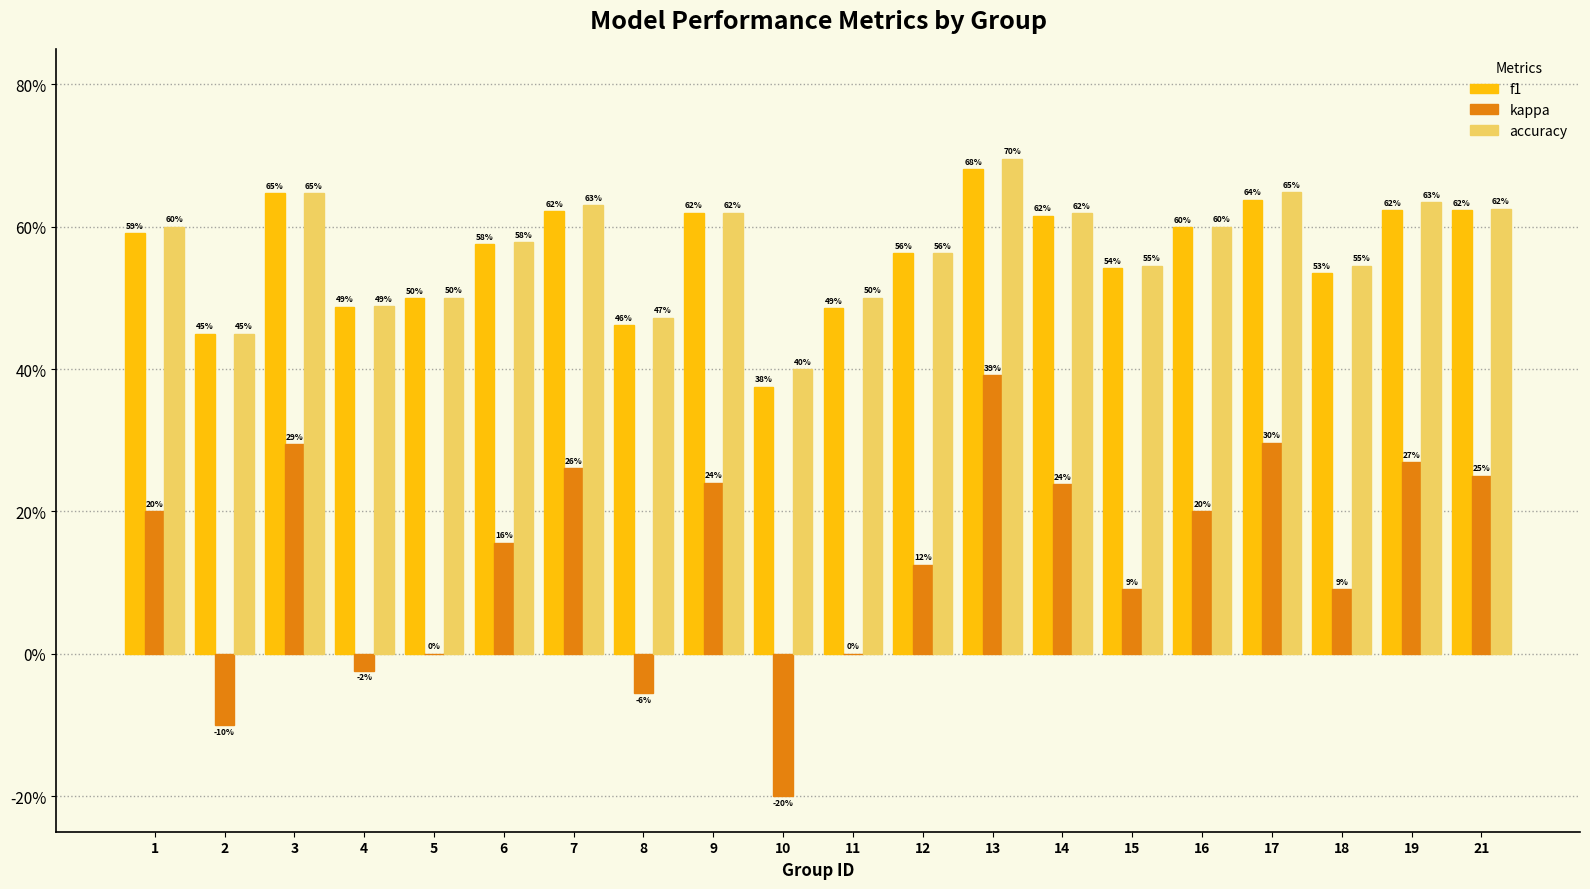

True or false: accuracy has a value of 0.6 at 17.

True